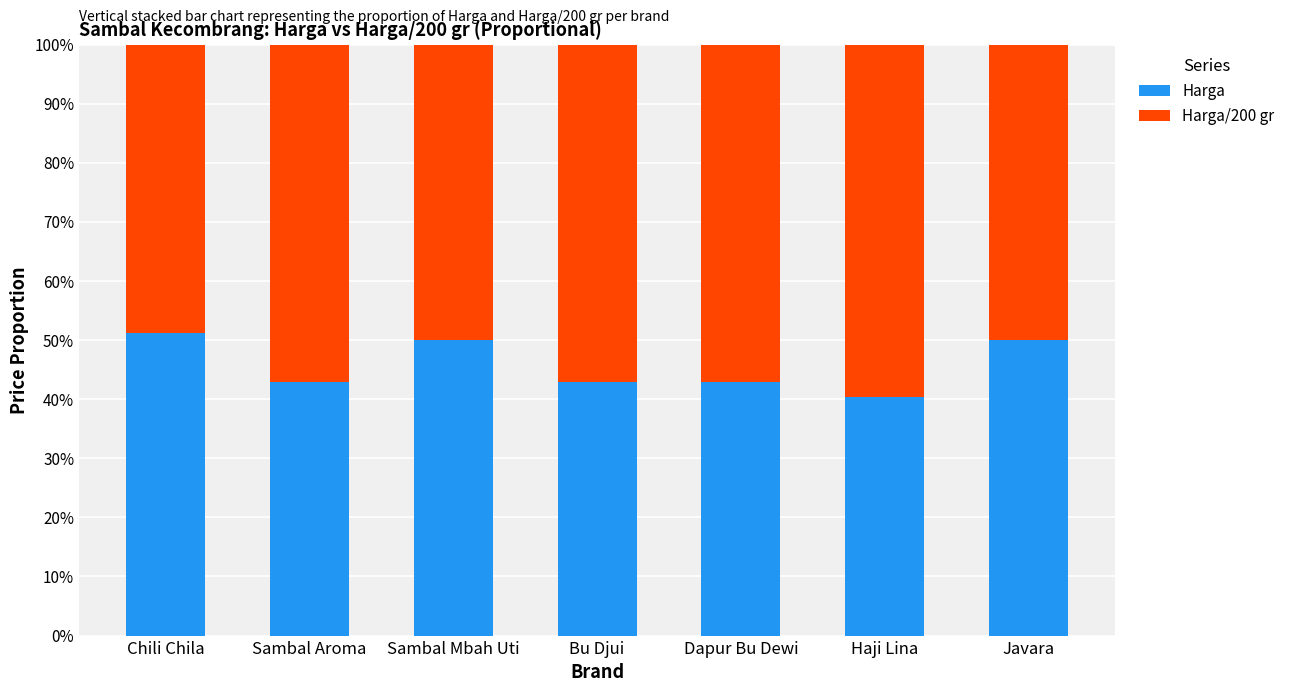

Which category has the highest value in the Harga series?

Chili Chila